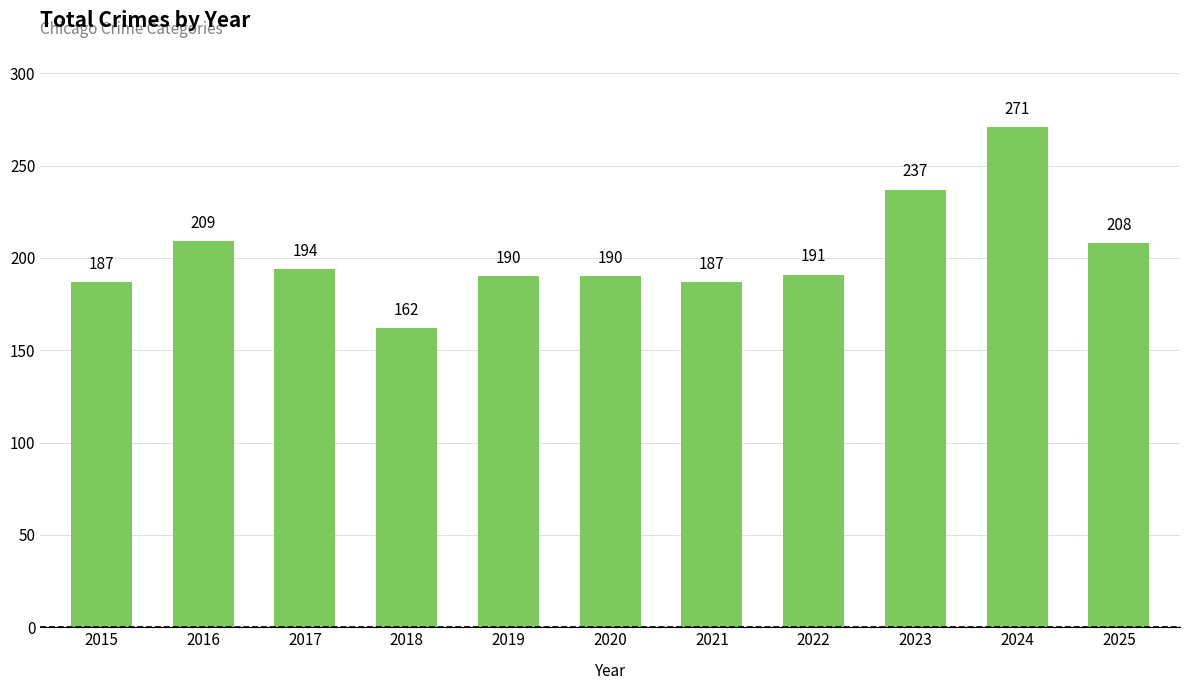

What is the difference between the maximum and minimum values?

109